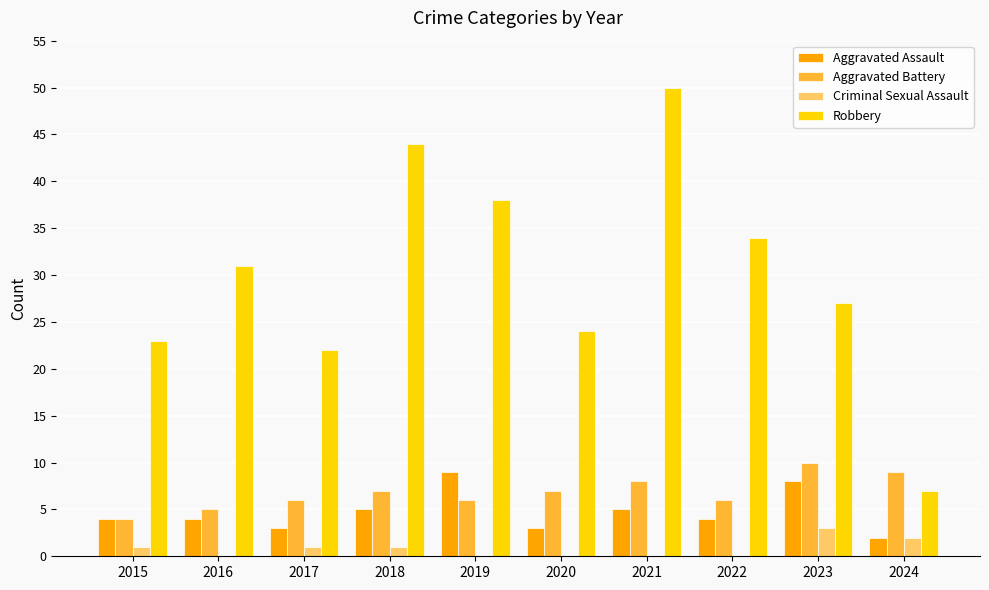

What is the sum of all Aggravated Battery values?

68